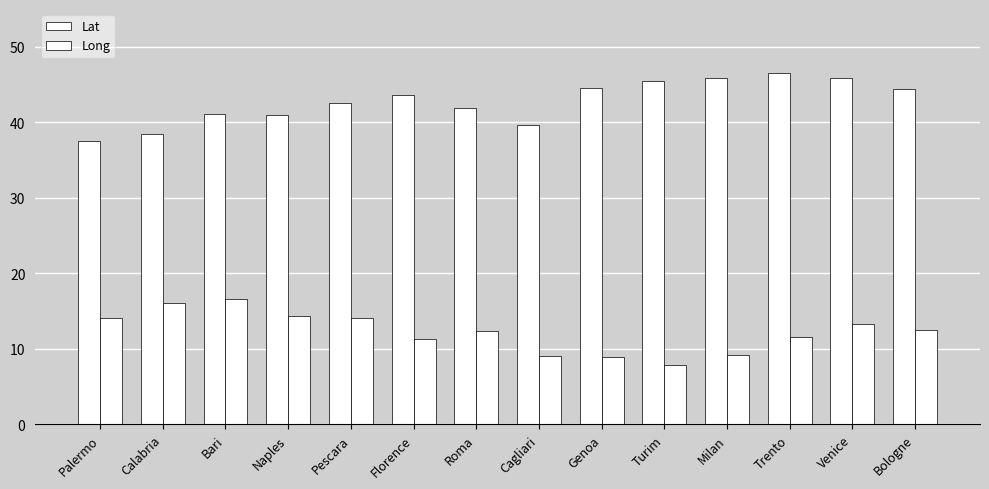

How many distinct data groups are displayed?

2